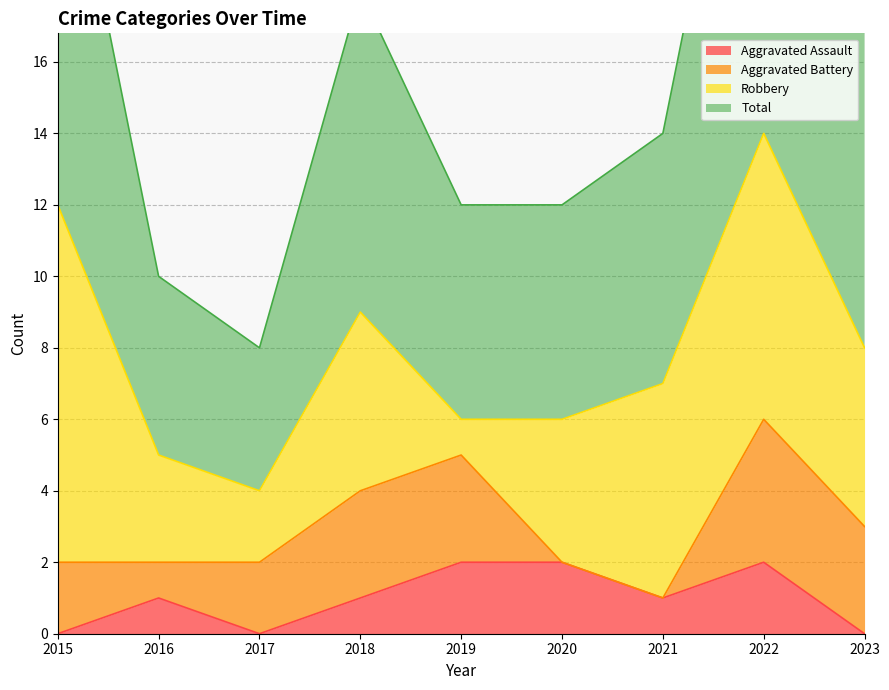

True or false: Aggravated Assault has more than 2 points higher than both neighbors.

False